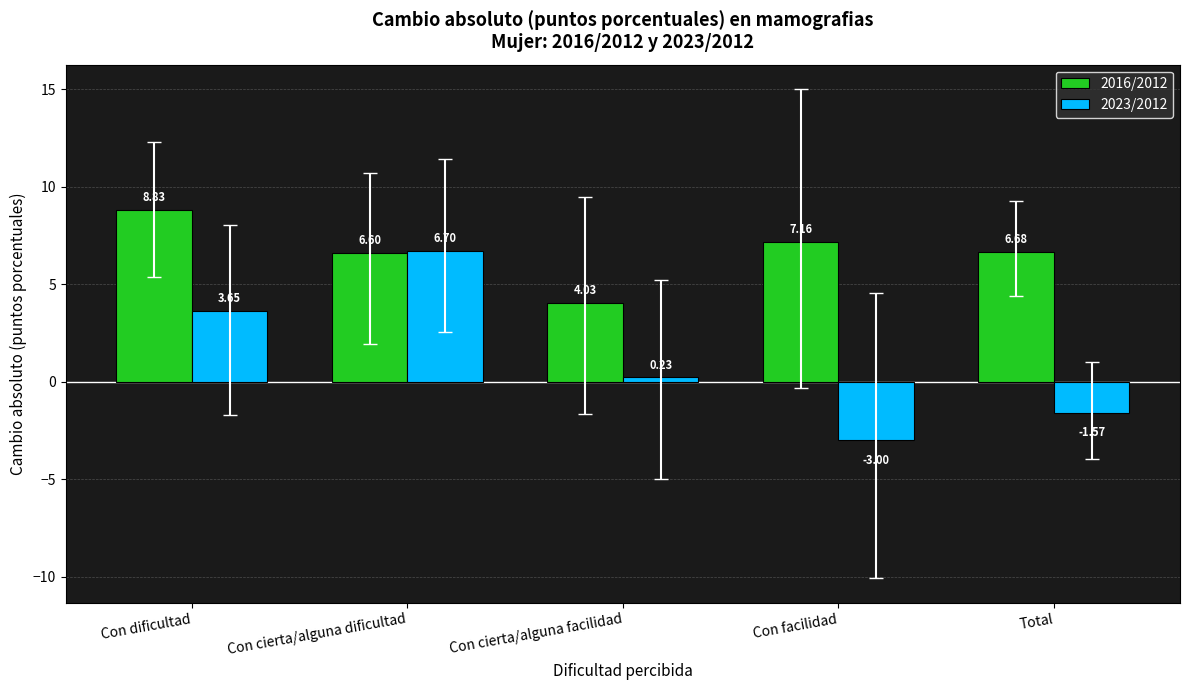

Which series has the largest range (max minus min)?

2023/2012